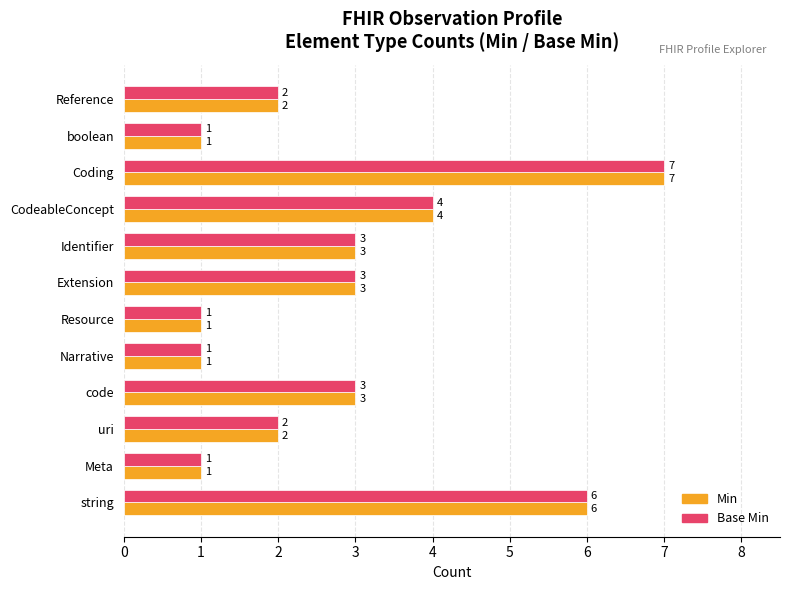

What is the total value across all series at Reference?

4